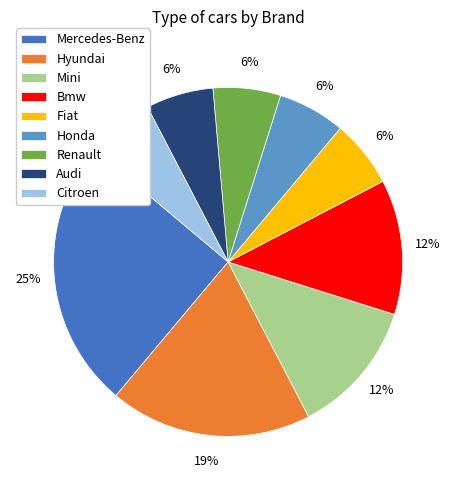

Is the sum of Hyundai and Mini greater than half?

No